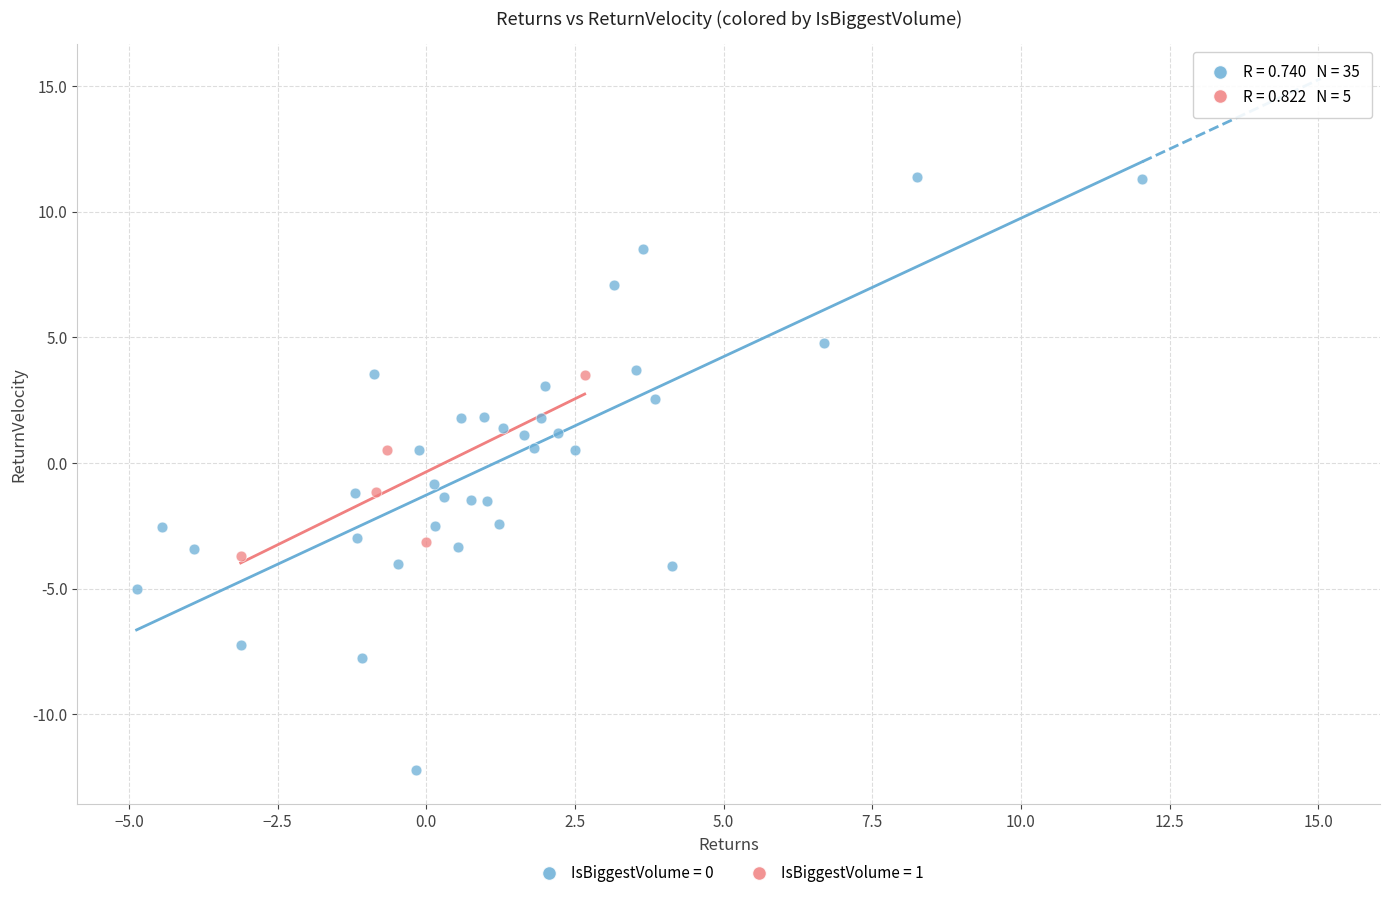

Which series reaches the maximum Y coordinate?

IsBiggestVolume = 0